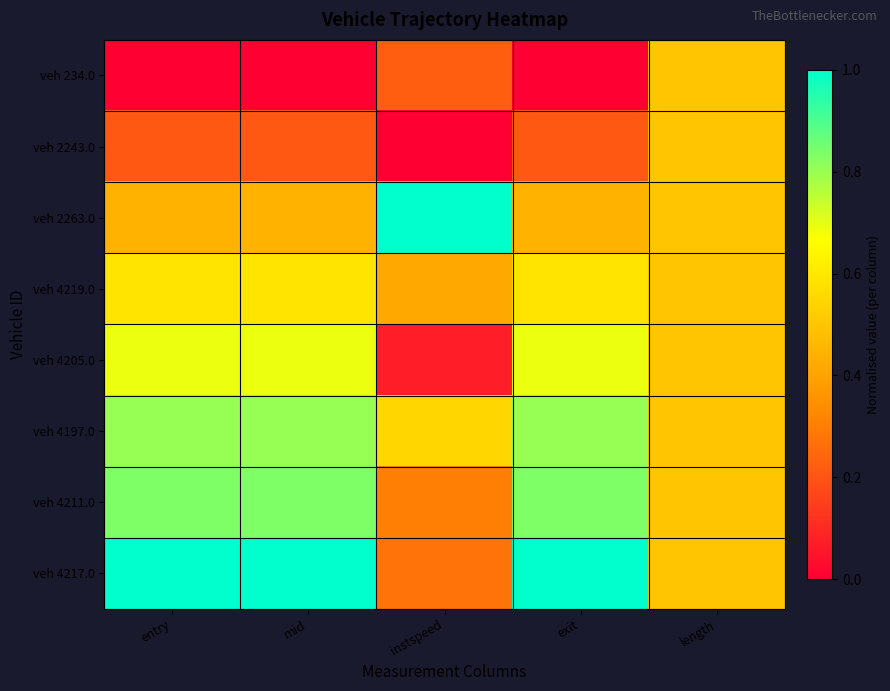

Which has a higher value, instspeed or length?

length